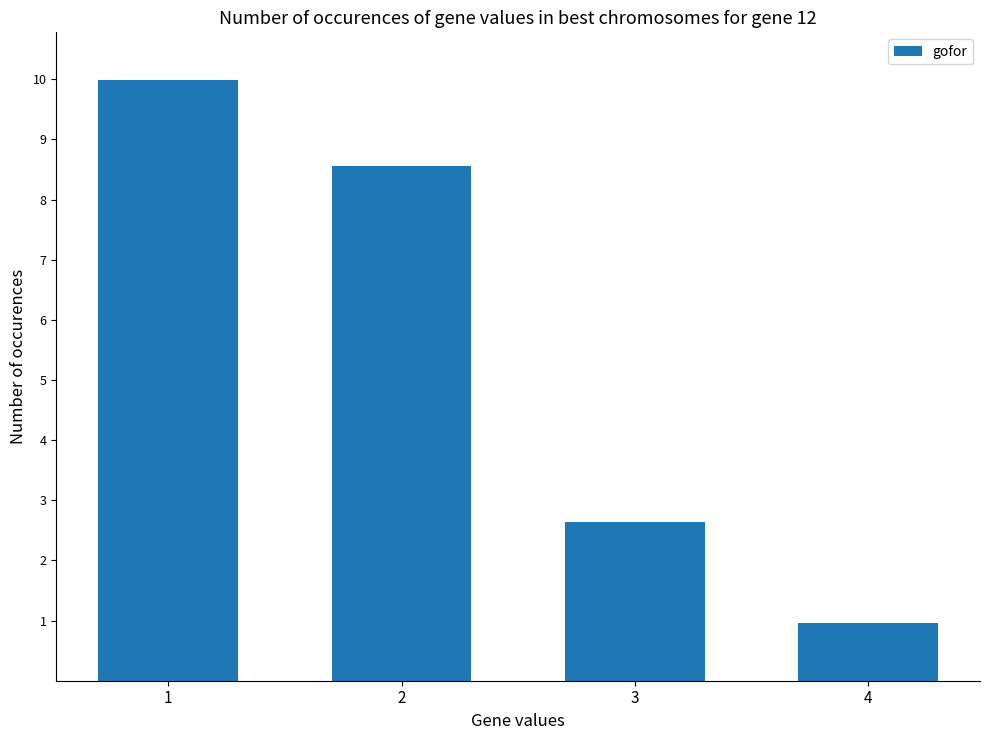

How many bars are there in total?

4